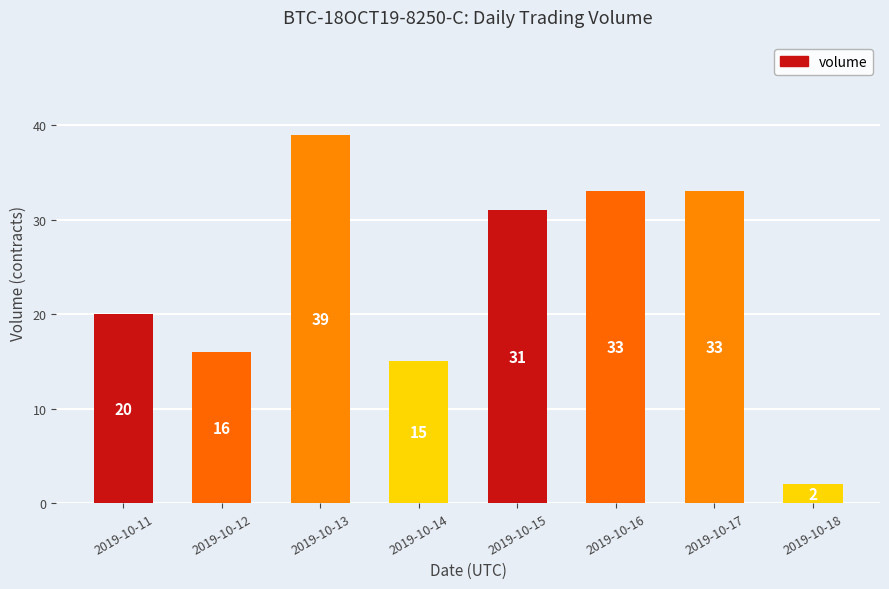

What is the difference between the second highest and minimum values?

31